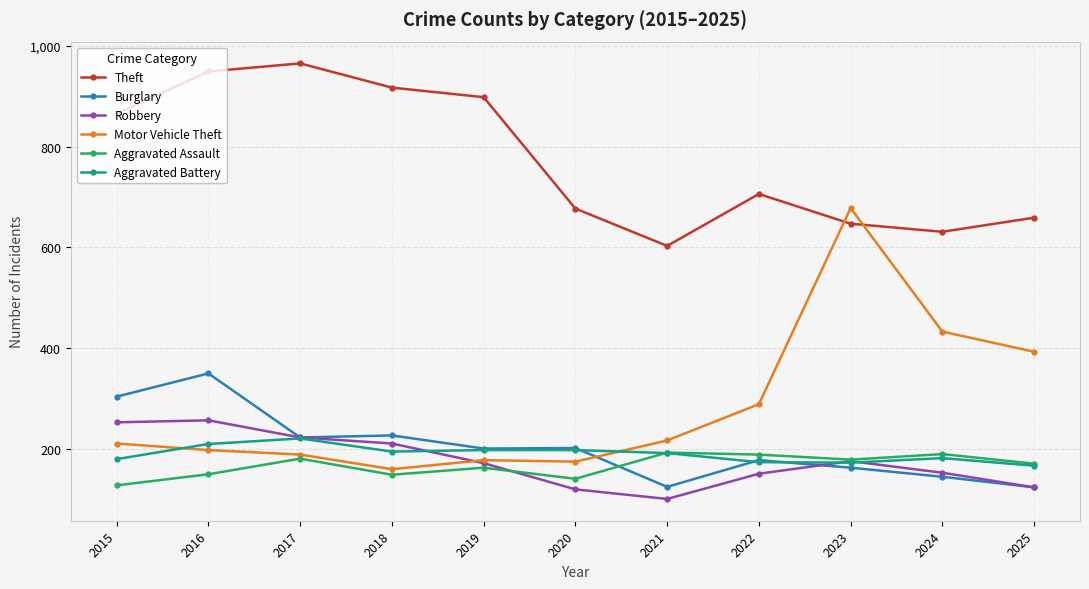

How many values in the Aggravated Battery series are below 192?

5